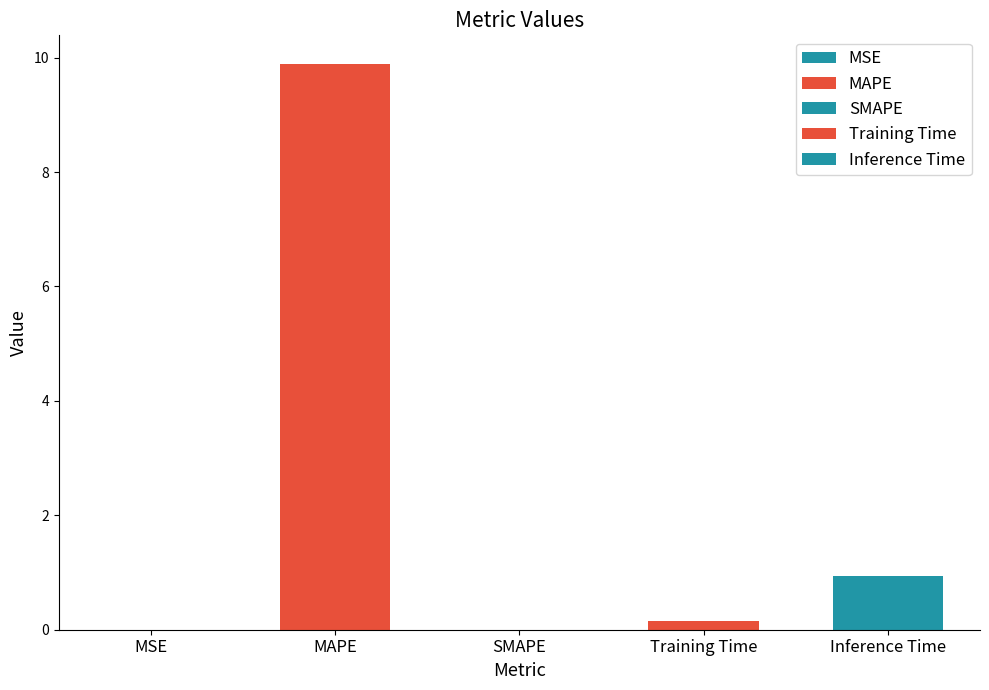

Reading right to left, list all the values displayed in this chart.

0.9	0.1	0.0	9.9	0.0